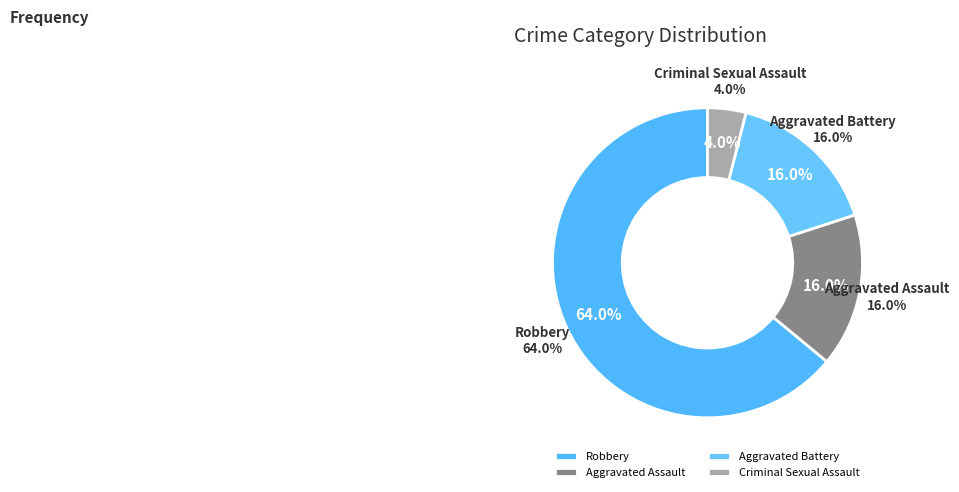

Which category has the biggest portion of the pie?

Robbery